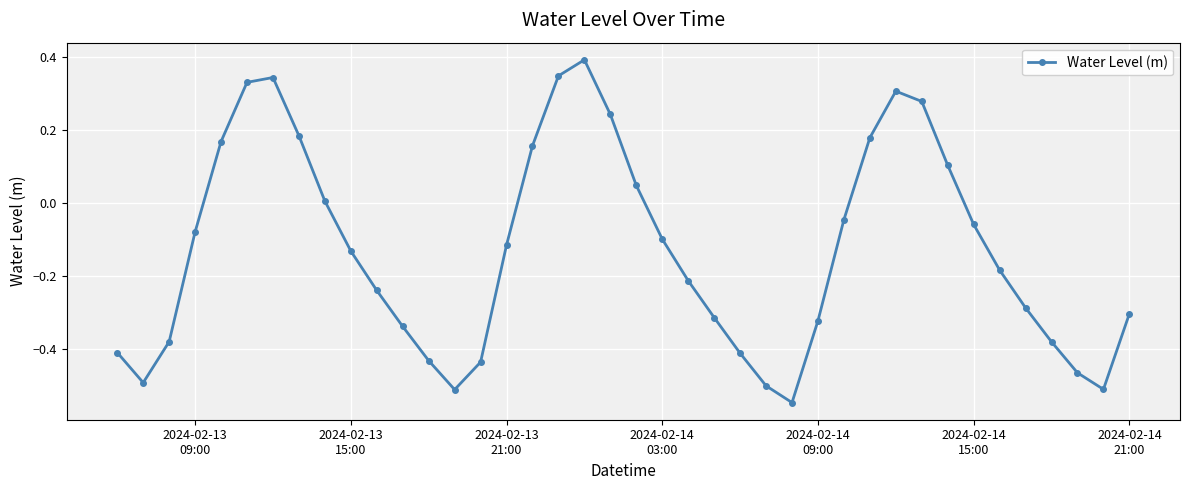

How many interior local peaks (higher than both neighbors) does the data have?

3